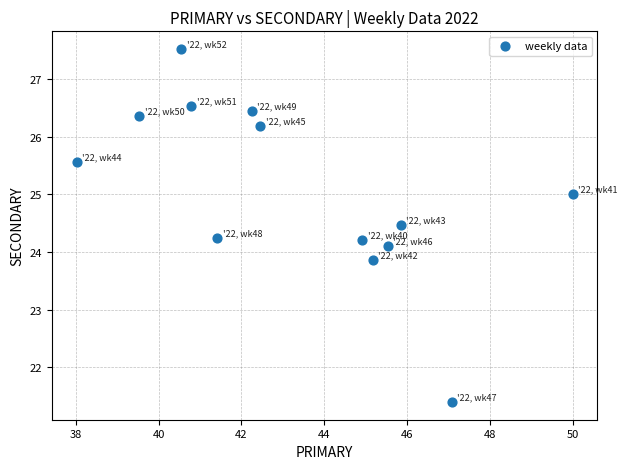

What is the range of Y values (max minus min)?

6.1